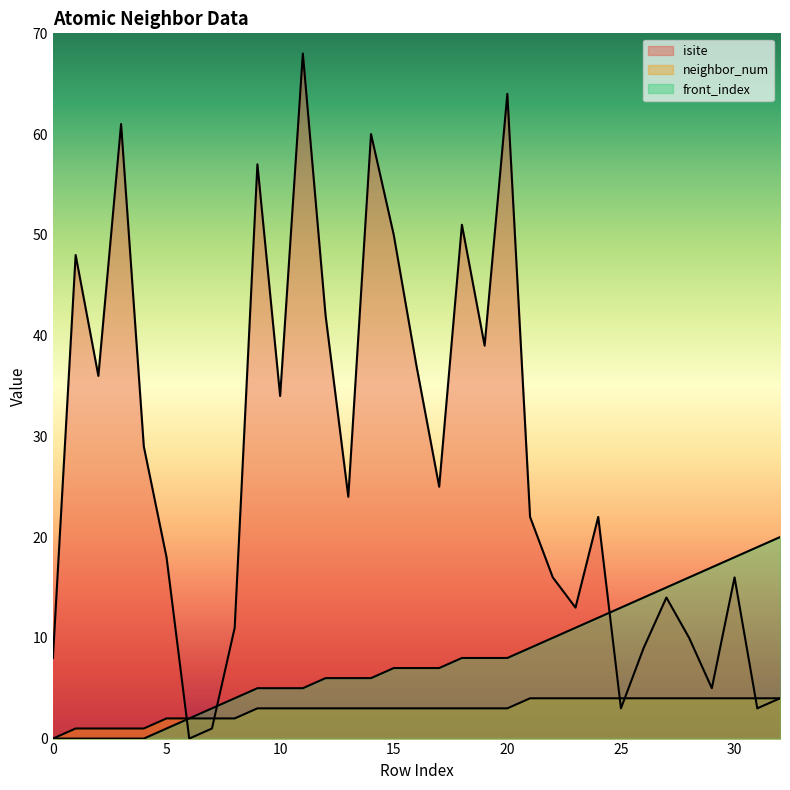

Where does the front_index series first go above 7?

18